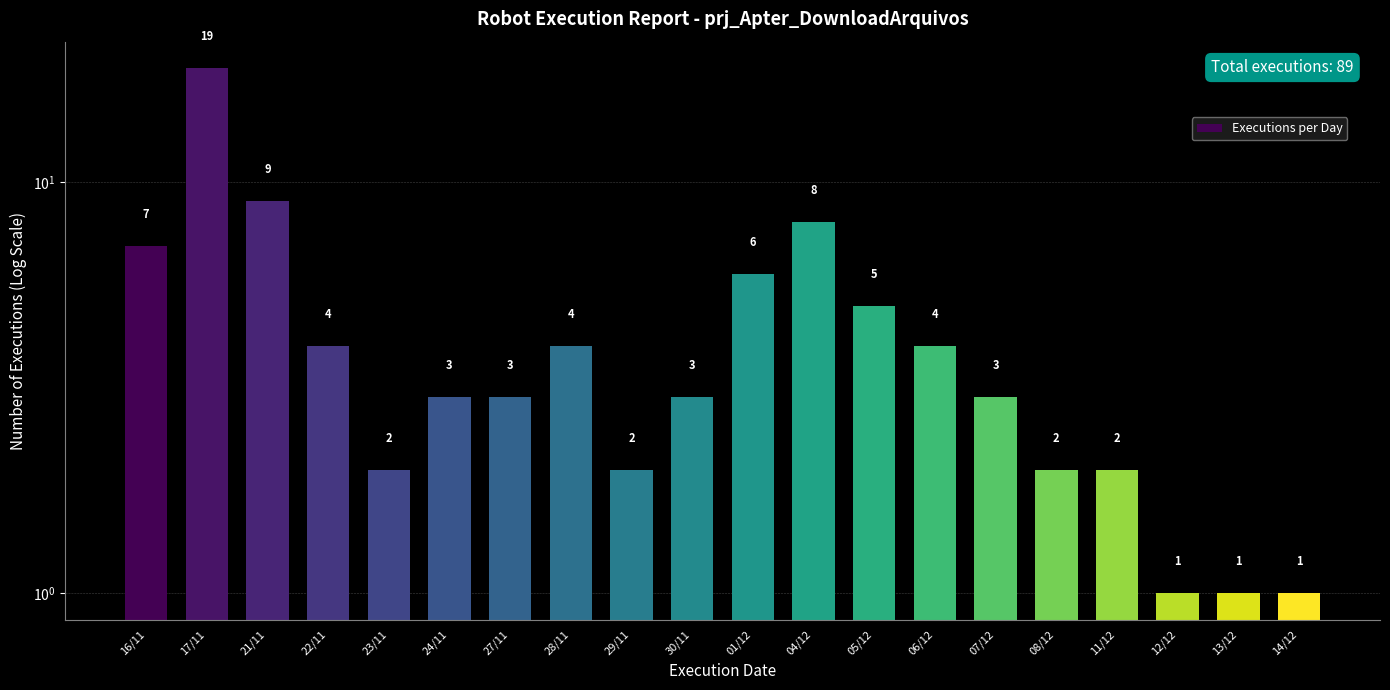

What is the sum of the values at 11/12 and 13/12?

3